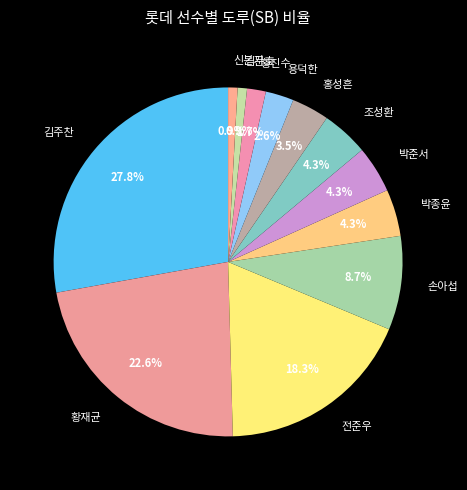

Is 신본기 the majority of the pie?

No